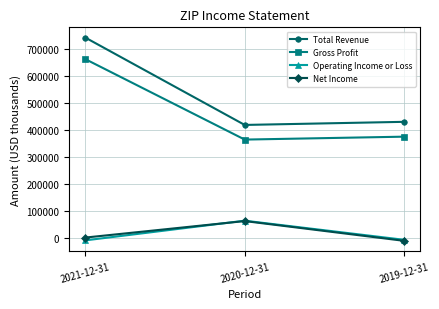

Does the chart have visible grid lines?

Yes